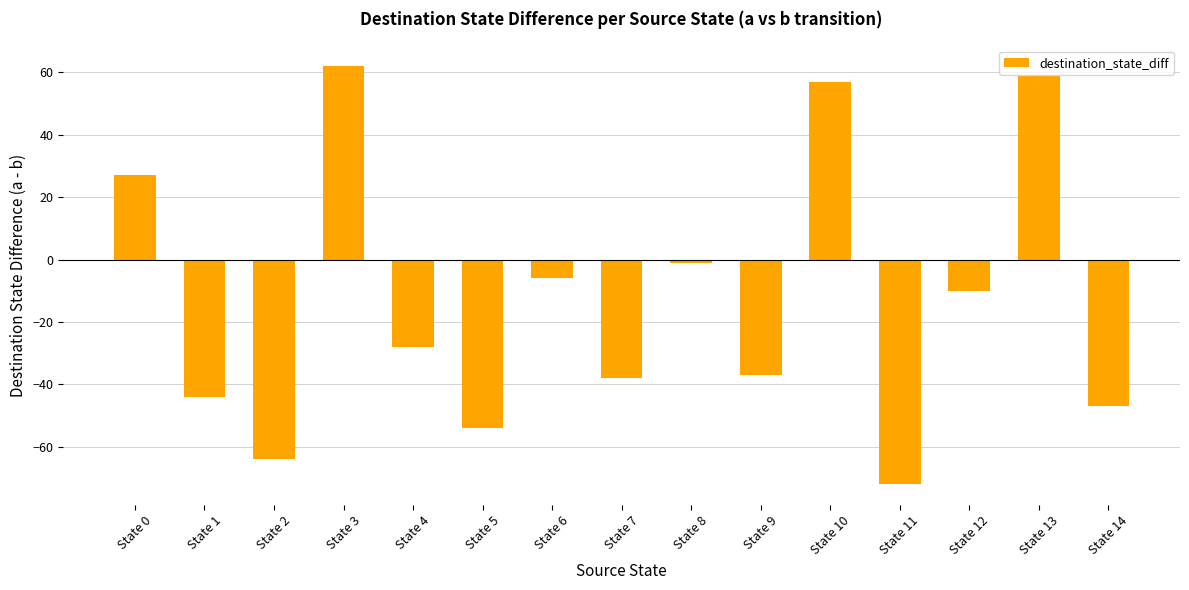

What is the difference between the maximum and minimum values?

134